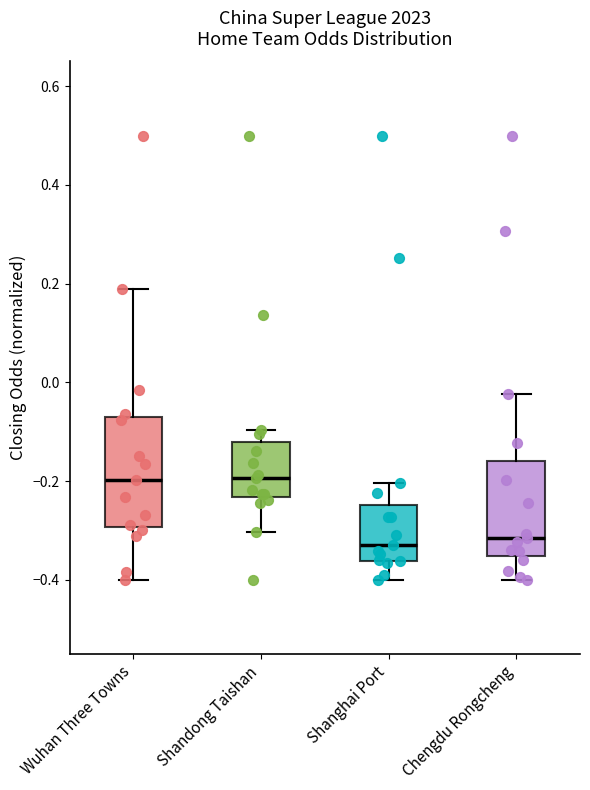

Where does the lower whisker of the box for Shandong Taishan end on the y-axis? The values are not printed on the chart, so give them approximately, as read against the axis.

-0.30